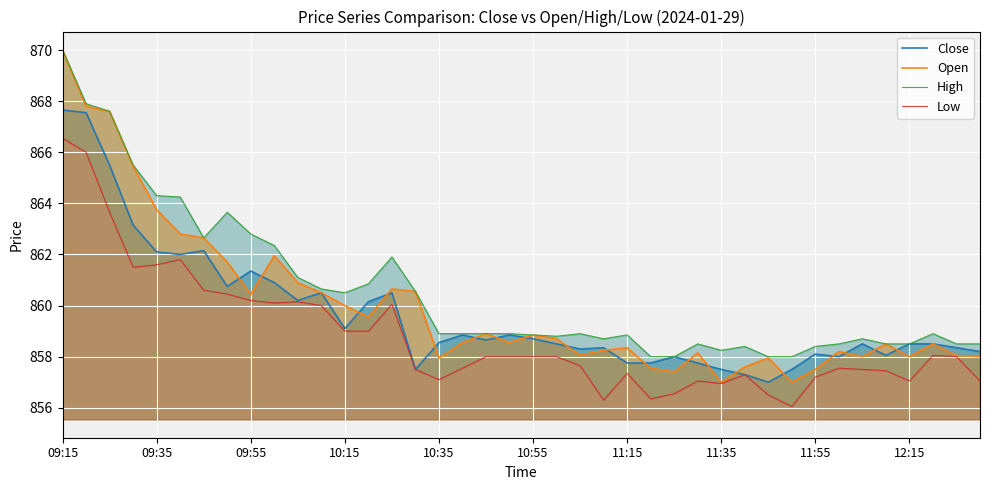

What is the minimum value for Close?

857.0